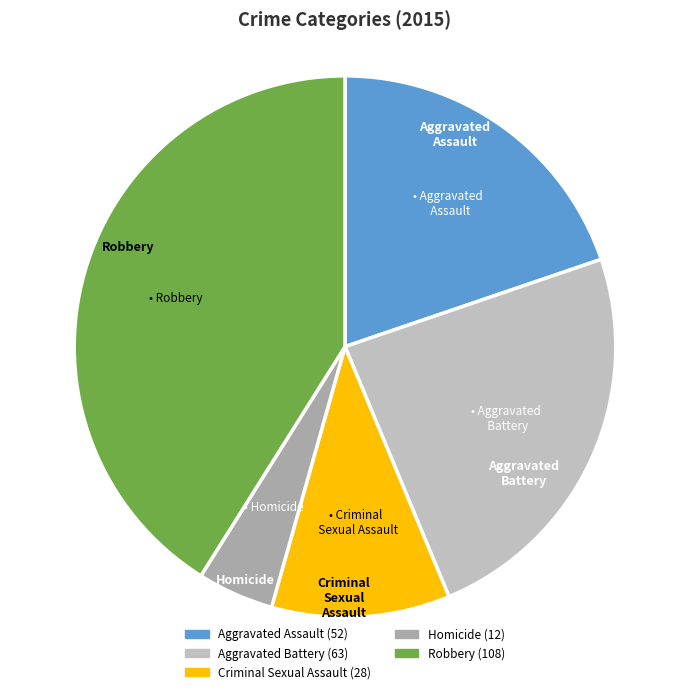

Do Robbery and Aggravated Assault together represent more than half of the pie?

Yes